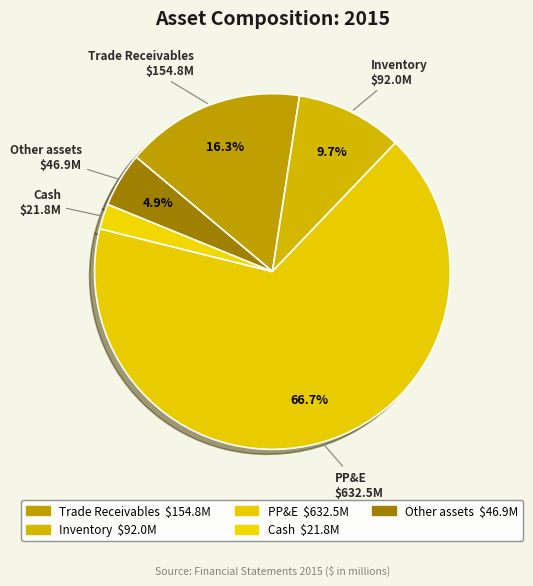

What is the majority slice?

PP&E